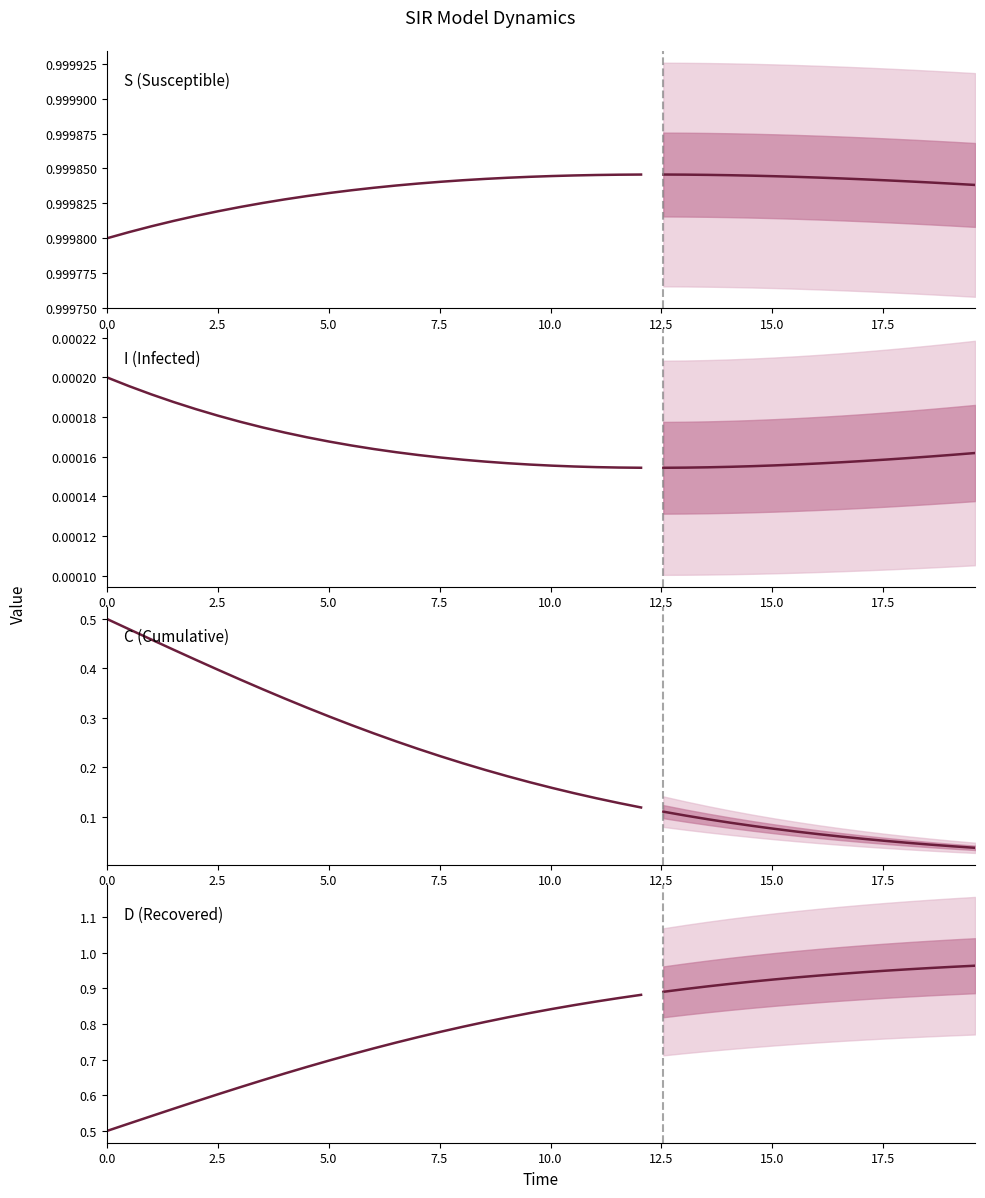

Reading left to right, extract all data points from this chart.

S (Susceptible): 1.0	1.0	1.0	1.0	1.0	1.0	1.0	1.0	1.0	1.0	1.0	1.0	1.0	1.0	1.0	1.0	1.0	1.0	1.0	1.0	1.0	1.0	1.0	1.0	1.0
I (Infected): 0.0	0.0	0.0	0.0	0.0	0.0	0.0	0.0	0.0	0.0	0.0	0.0	0.0	0.0	0.0	0.0	0.0	0.0	0.0	0.0	0.0	0.0	0.0	0.0	0.0
C (Cumulative): 0.5	0.5	0.5	0.4	0.4	0.4	0.4	0.4	0.3	0.3	0.3	0.3	0.3	0.3	0.2	0.2	0.2	0.2	0.2	0.2	0.2	0.1	0.1	0.1	0.1
D (Recovered): 0.5	0.5	0.5	0.6	0.6	0.6	0.6	0.6	0.7	0.7	0.7	0.7	0.7	0.7	0.8	0.8	0.8	0.8	0.8	0.8	0.8	0.9	0.9	0.9	0.9